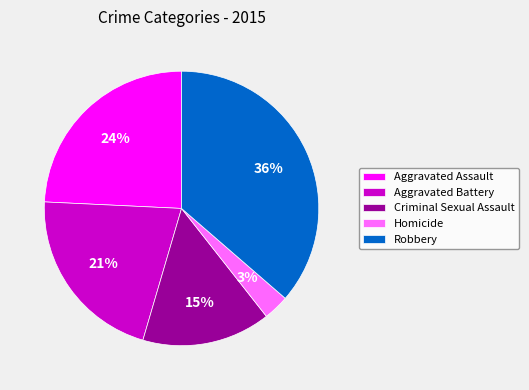

To the nearest percent, what is the difference between the largest and smallest slice percentages?

33%